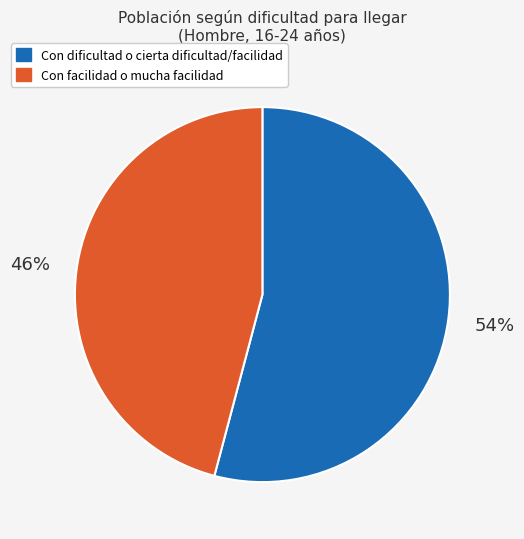

Is there a majority slice in this chart?

Yes